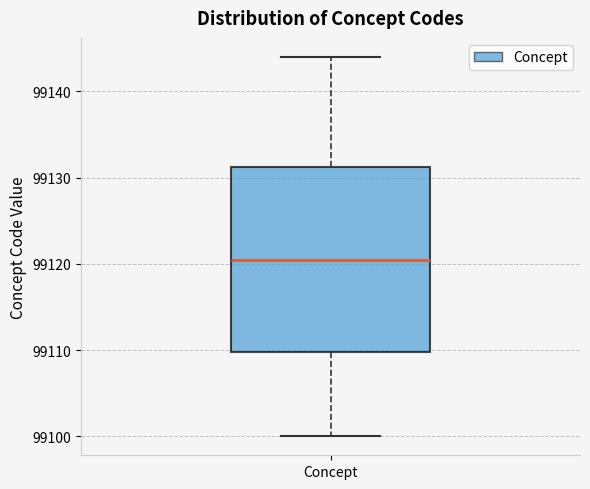

Where does the lower whisker of the box for Concept end on the y-axis? The values are not printed on the chart, so give them approximately, as read against the axis.

99100